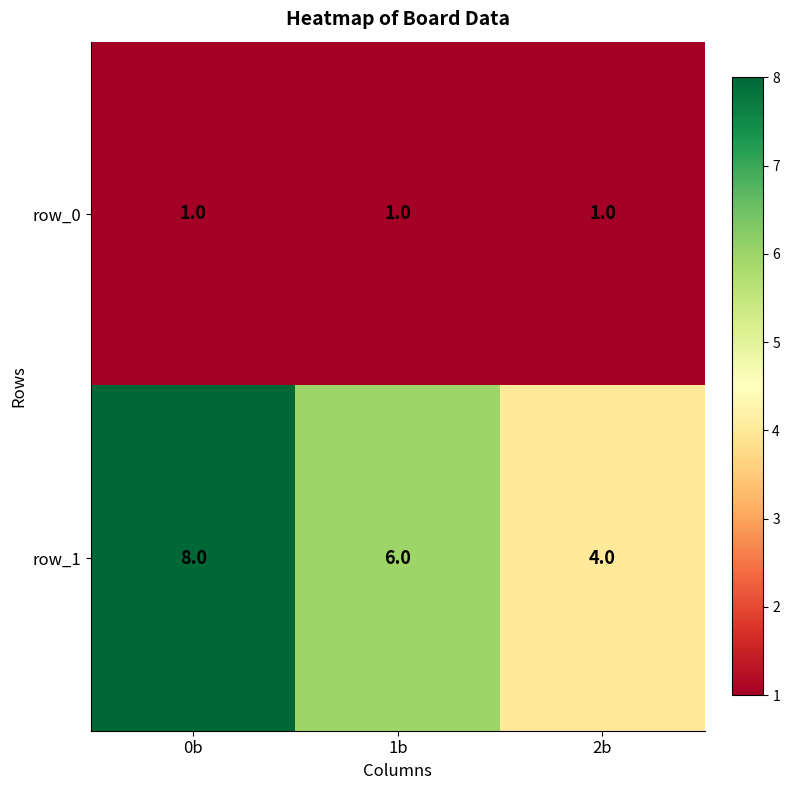

How many values in the row_1 series are below 6?

1